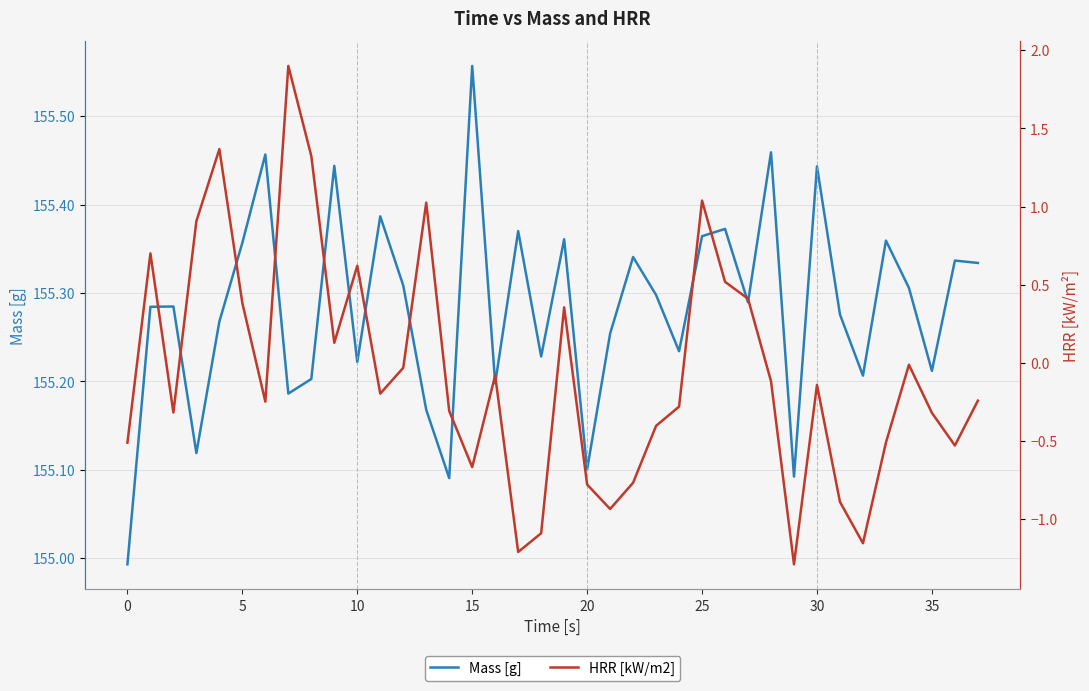

Reading left to right, what are all the values shown in this chart?

Mass [g]: 155.0	155.3	155.3	155.1	155.3	155.4	155.5	155.2	155.2	155.4	155.2	155.4	155.3	155.2	155.1	155.6	155.2	155.4	155.2	155.4	155.1	155.3	155.3	155.3	155.2	155.4	155.4	155.3	155.5	155.1	155.4	155.3	155.2	155.4	155.3	155.2	155.3	155.3
HRR [kW/m2]: -0.5	0.7	-0.3	0.9	1.4	0.4	-0.2	1.9	1.3	0.1	0.6	-0.2	-0.0	1.0	-0.3	-0.7	-0.1	-1.2	-1.1	0.4	-0.8	-0.9	-0.8	-0.4	-0.3	1.0	0.5	0.4	-0.1	-1.3	-0.1	-0.9	-1.2	-0.5	-0.0	-0.3	-0.5	-0.2